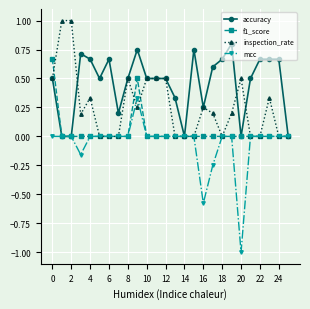

True or false: inspection_rate has more than 0 interior local peaks.

True